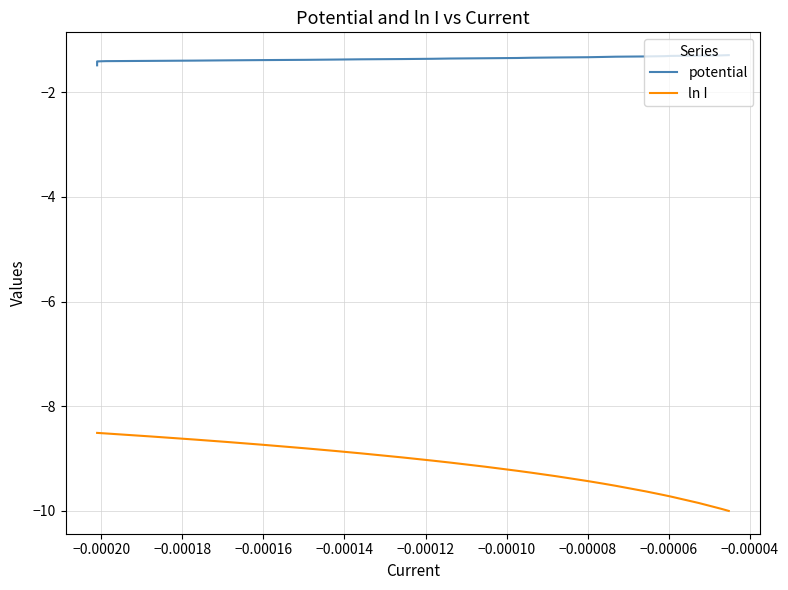

True or false: ln I has more than 2 points higher than both neighbors.

False